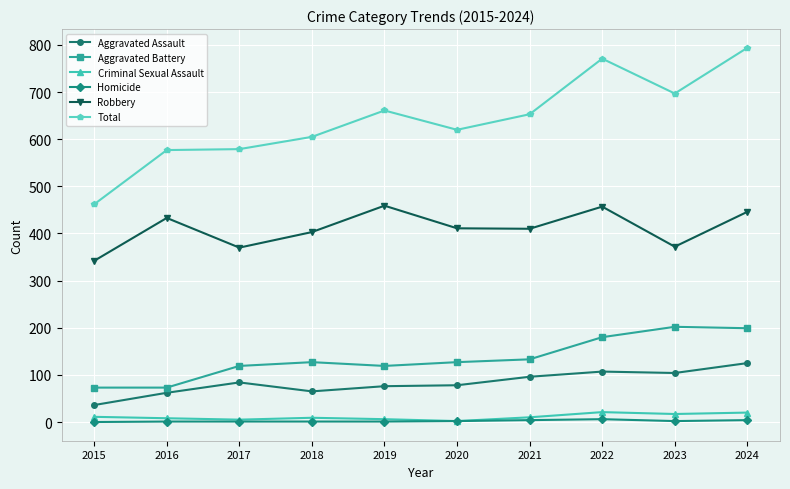

The Aggravated Battery series shows 199 at 2024. True or false?

True